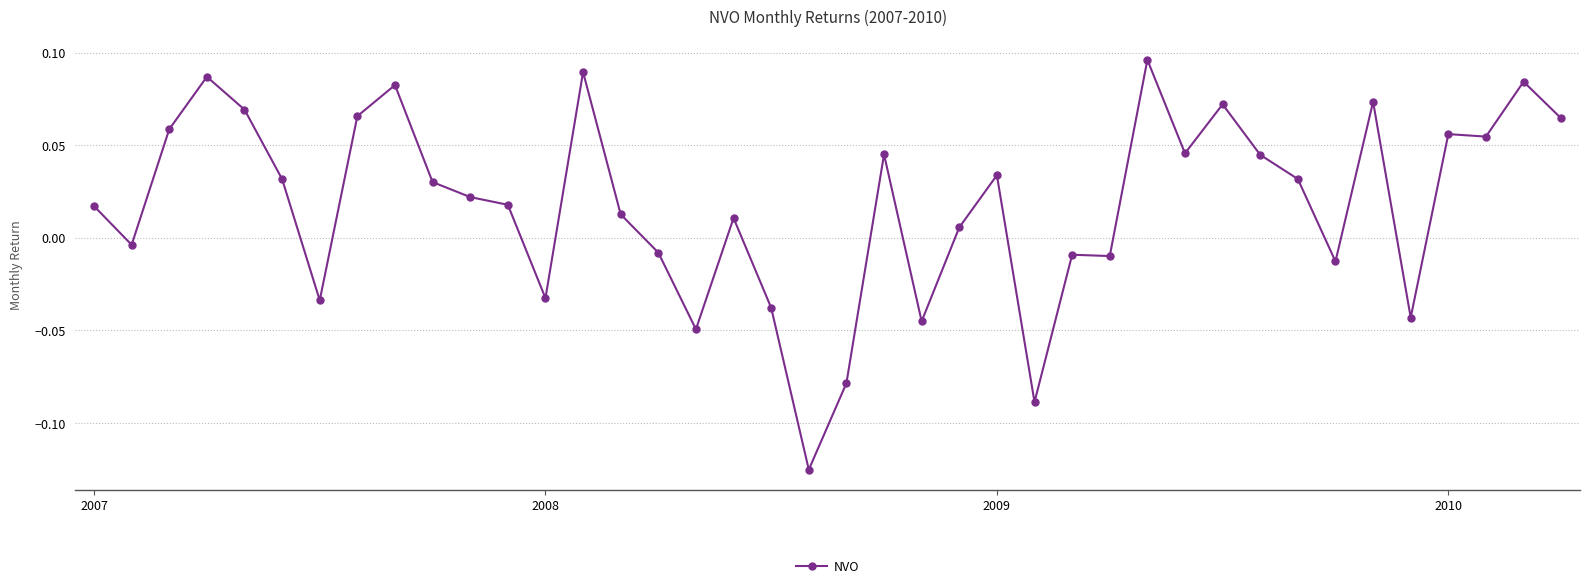

How many values are below 0?

14